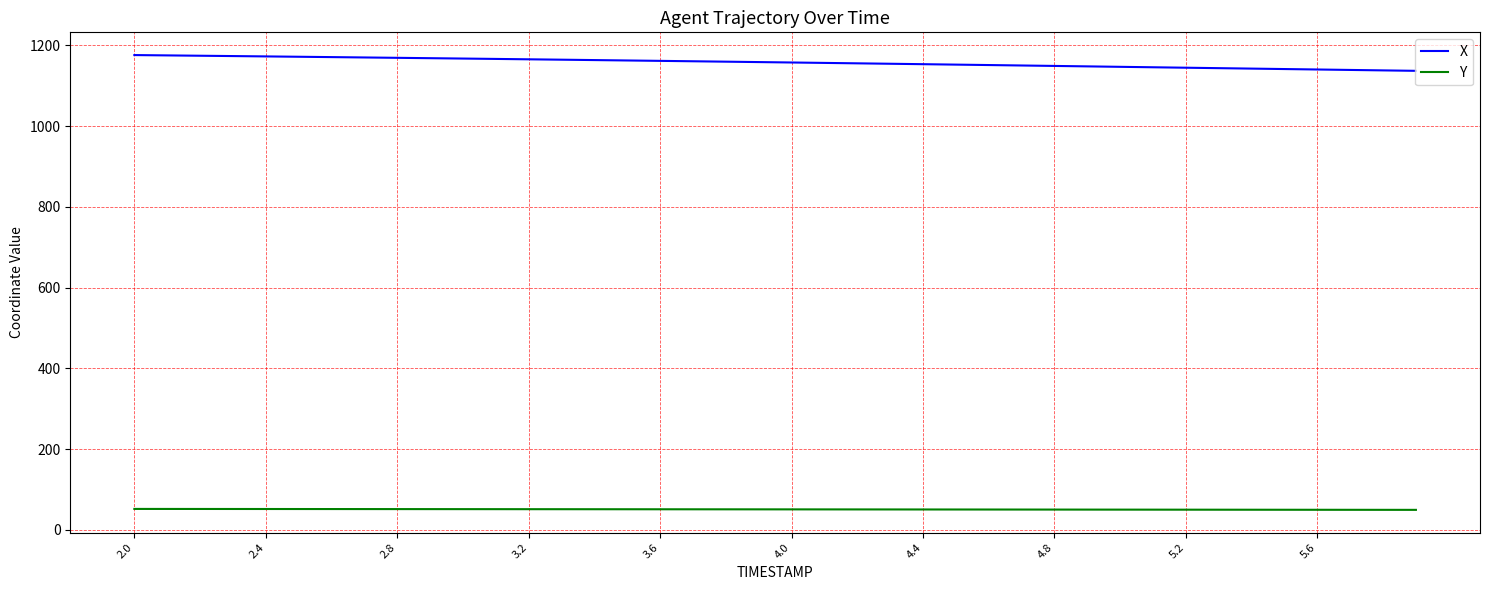

What is the difference between the maximum and minimum values in the X series?

39.0